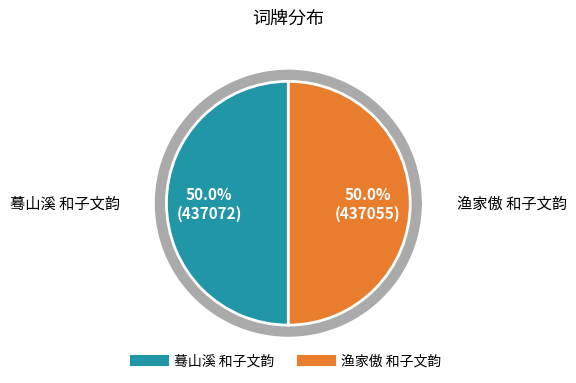

What is the change in value from 蓦山溪 和子文韵 to 渔家傲 和子文韵?

-17